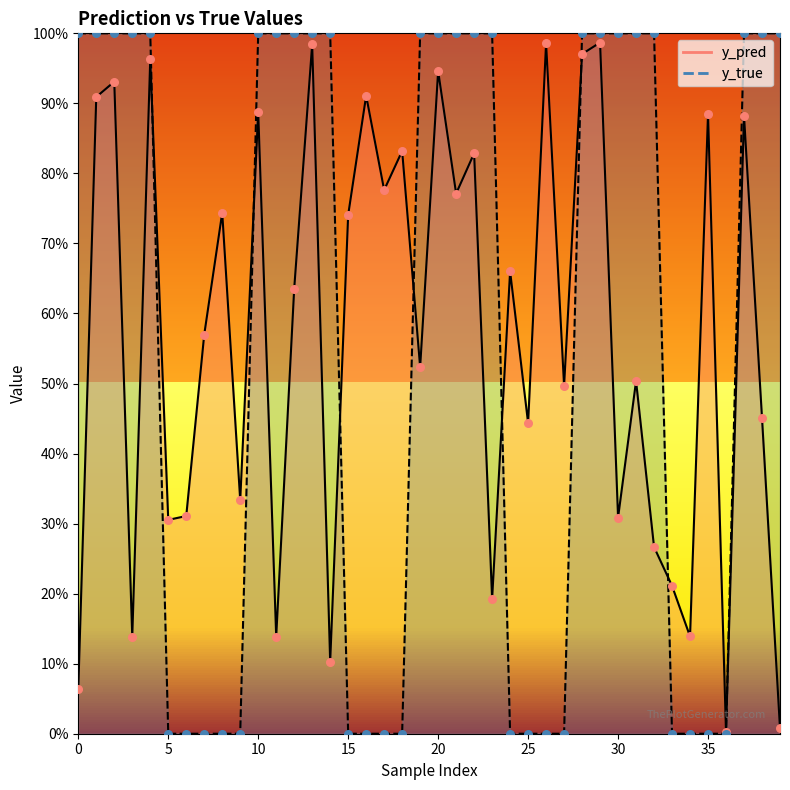

Which series contains the lowest Y value?

y_true